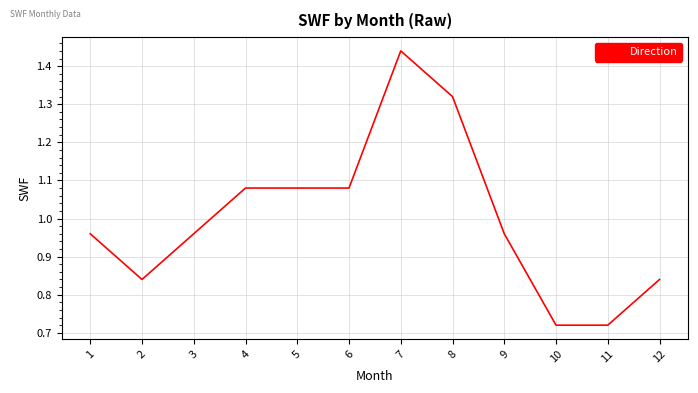

The chart shows a value of 1.7 at 1. True or false?

False